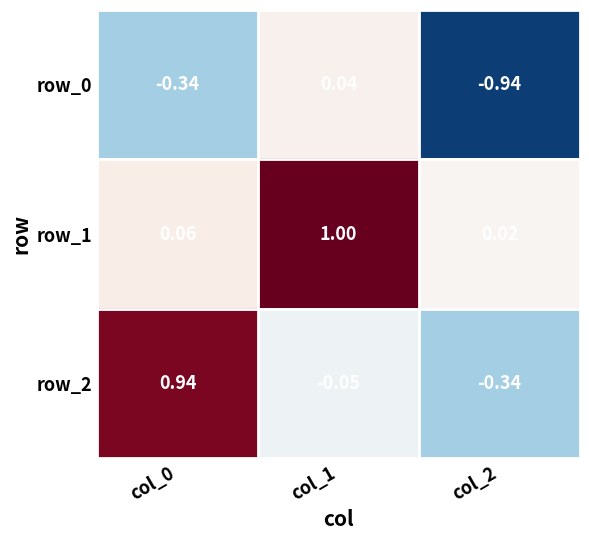

Which label corresponds to the smallest value in the chart?

col_2